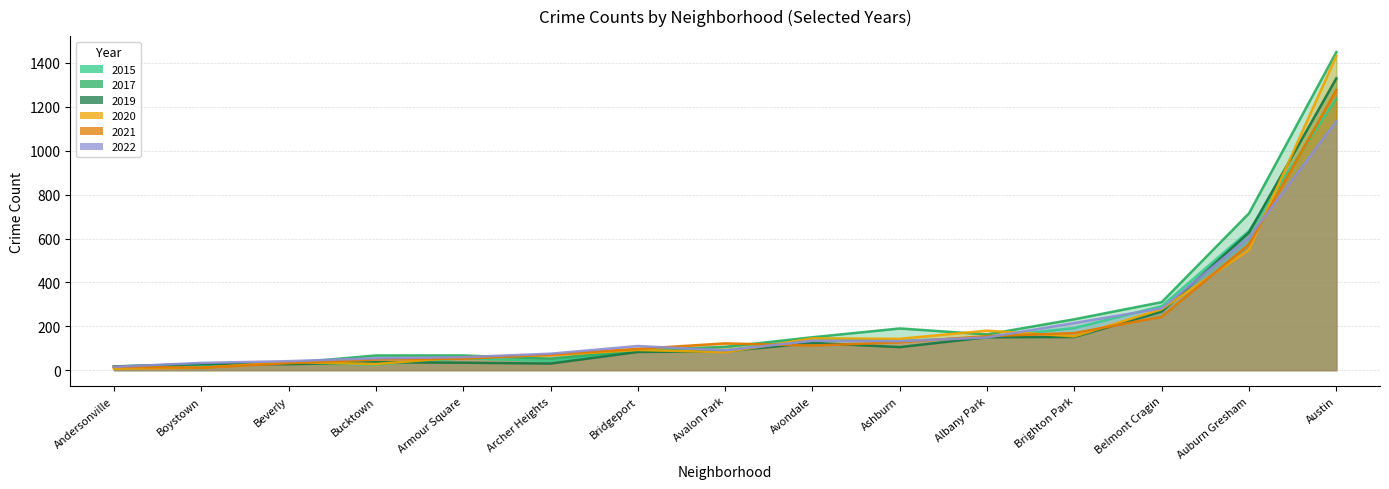

What are all the series names shown in the legend?

2015, 2017, 2019, 2020, 2021, 2022